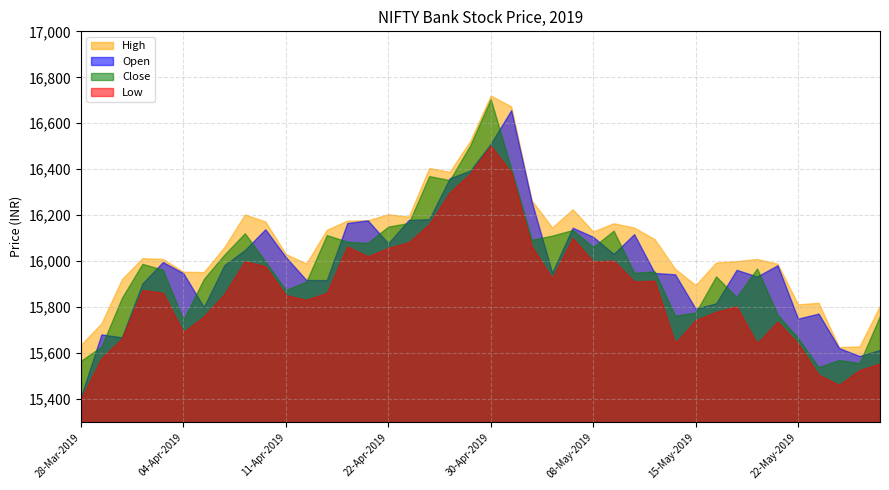

Which series changed the most between 15-May-2019 and 23-May-2019?

Close